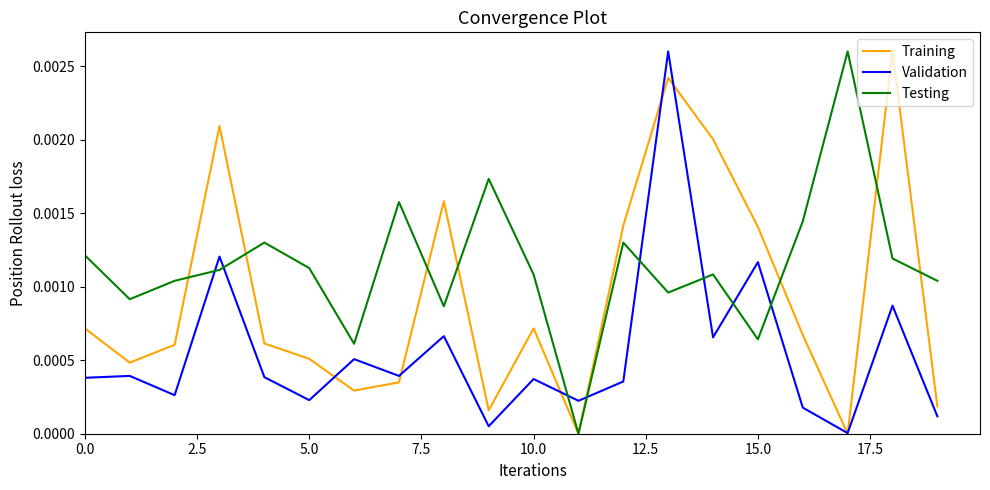

How many intersections are there between Validation and Testing?

8